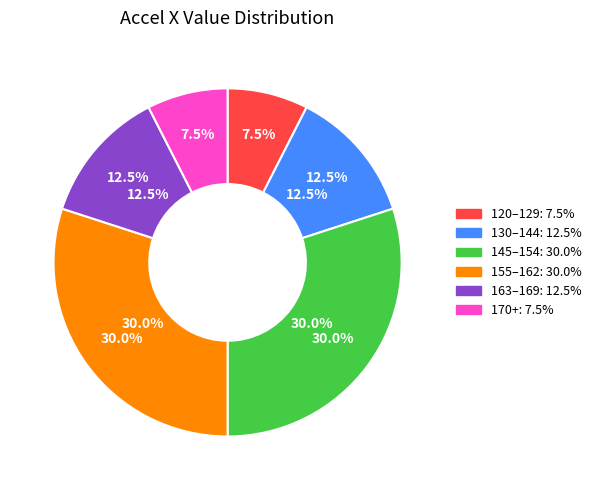

To the nearest percent, what is the average slice percentage?

17%